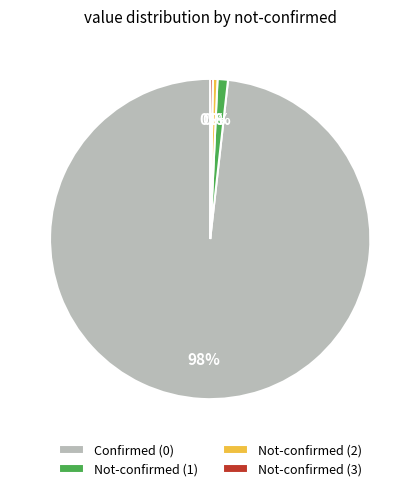

Combined, do Not-confirmed (1) and Confirmed (0) account for over 50%?

Yes